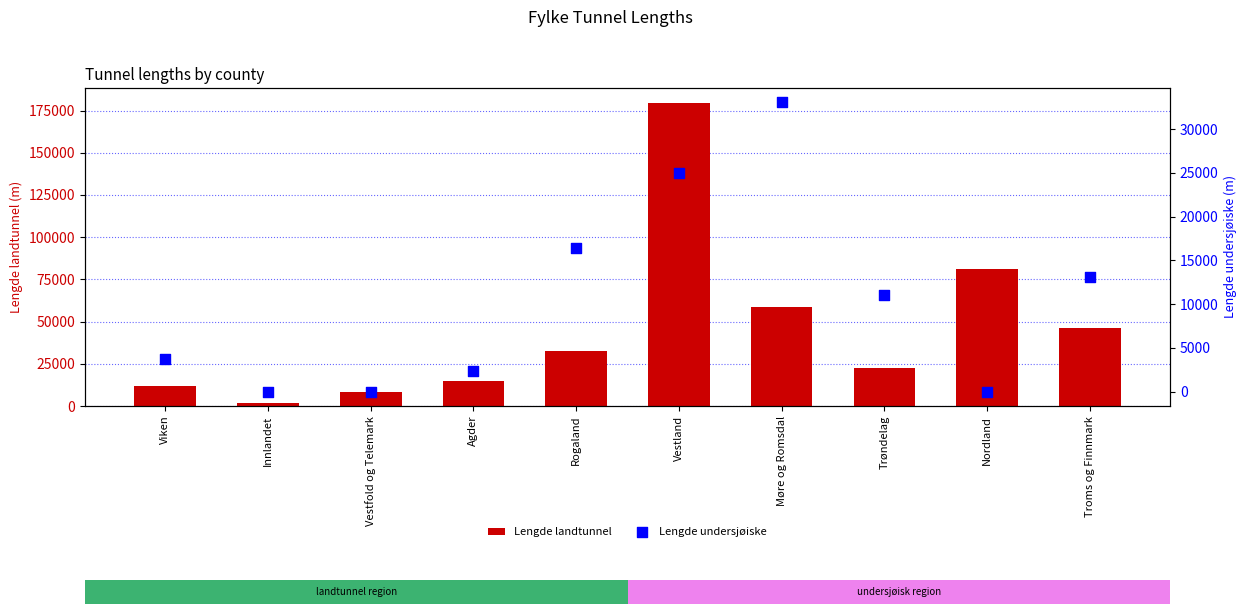

At which category is the sum across all series the highest?

Vestland